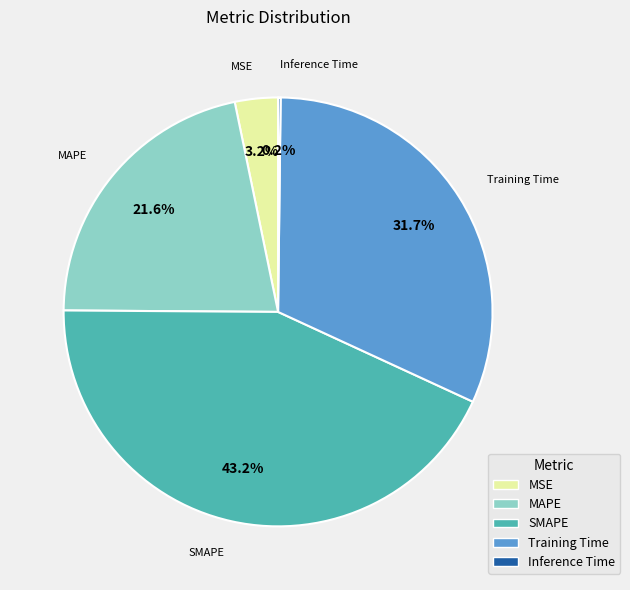

Does Training Time account for over 50% of the chart?

No